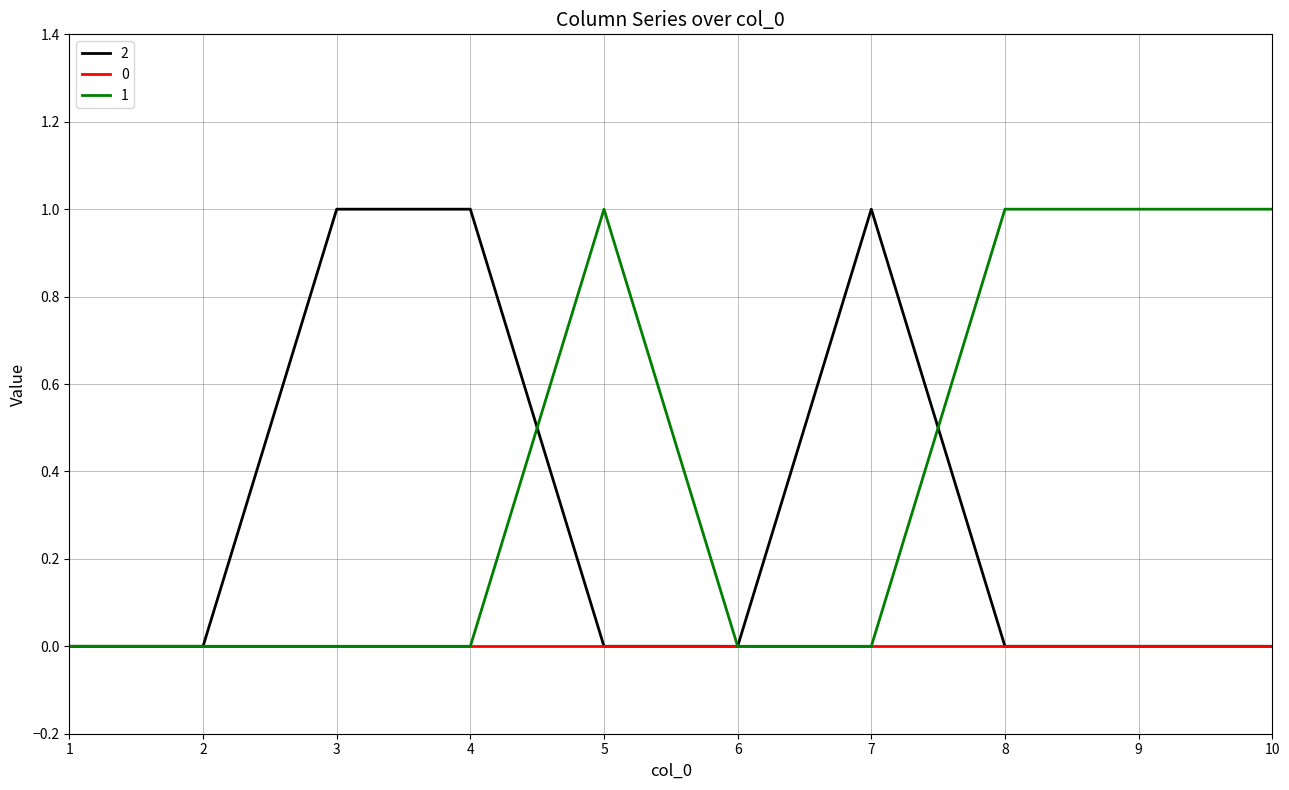

List the series in order of their overall mean, lowest first.

0, 2, 1